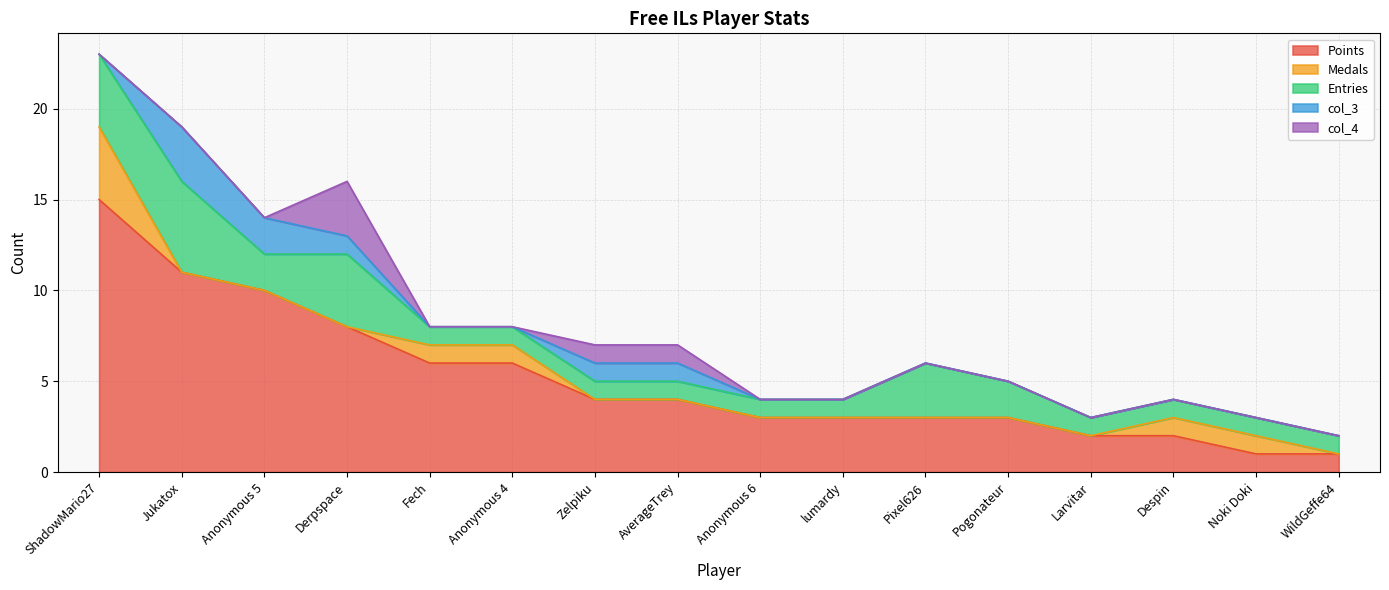

Reading left to right, list all the values displayed in this chart.

Points: 15	11	10	8	6	6	4	4	3	3	3	3	2	2	1	1
Medals: 4	0	0	0	1	1	0	0	0	0	0	0	0	1	1	0
Entries: 4	5	2	4	1	1	1	1	1	1	3	2	1	1	1	1
col_3: 0	3	2	1	0	0	1	1	0	0	0	0	0	0	0	0
col_4: 0	0	0	3	0	0	1	1	0	0	0	0	0	0	0	0